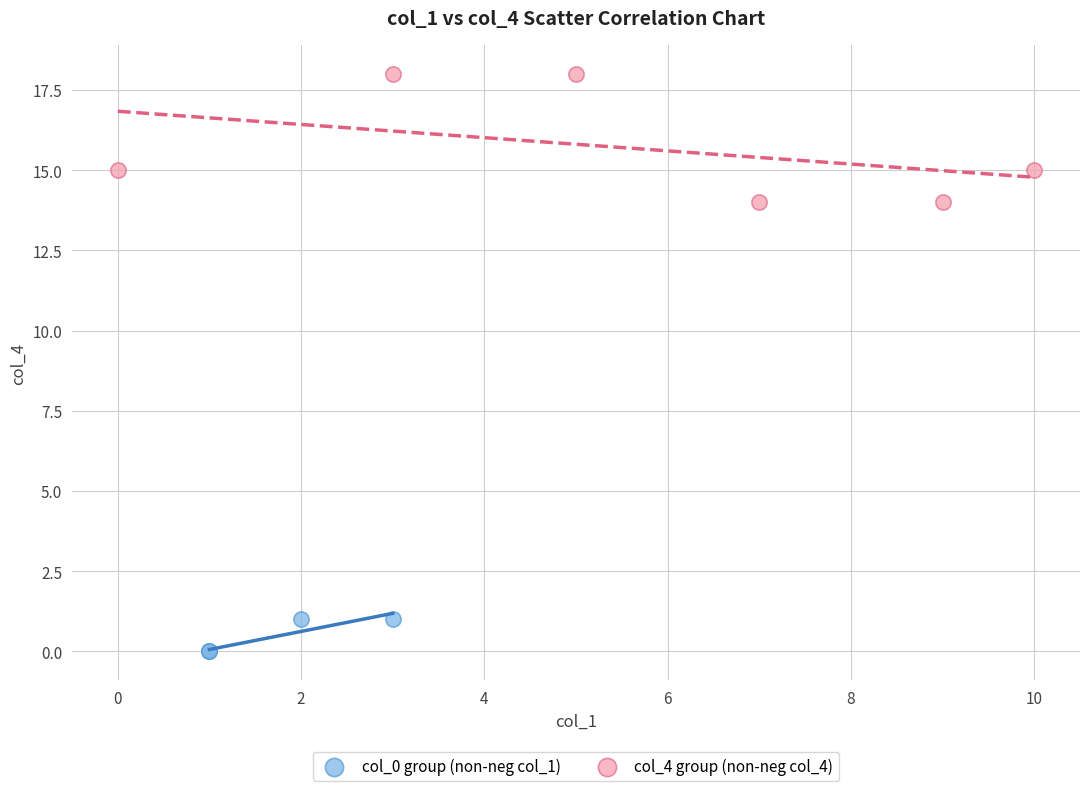

Which series contains the highest Y value?

col_4 group (non-neg col_4)